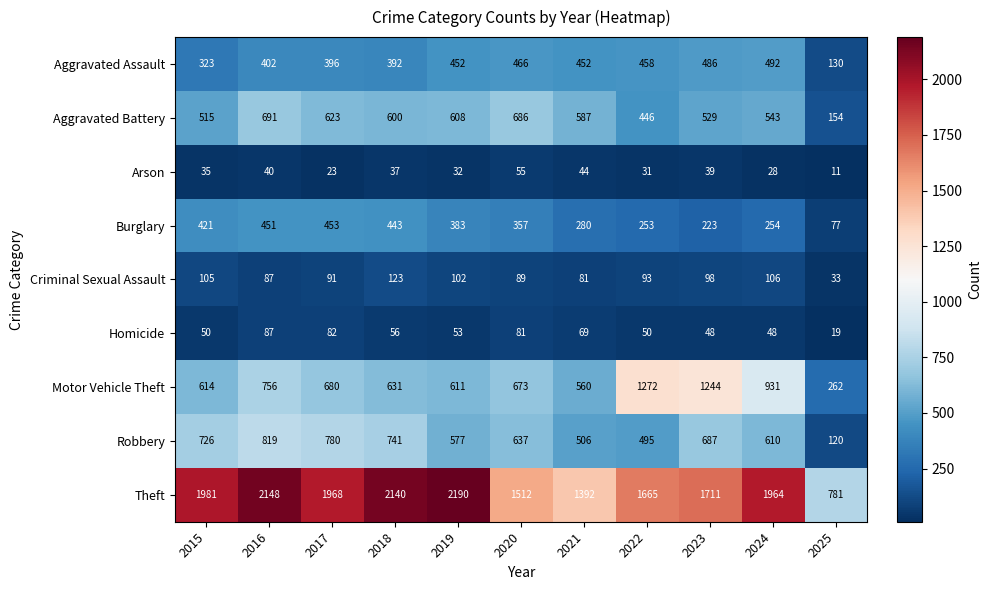

What is the difference between the maximum and minimum values in the Aggravated Assault series?

362